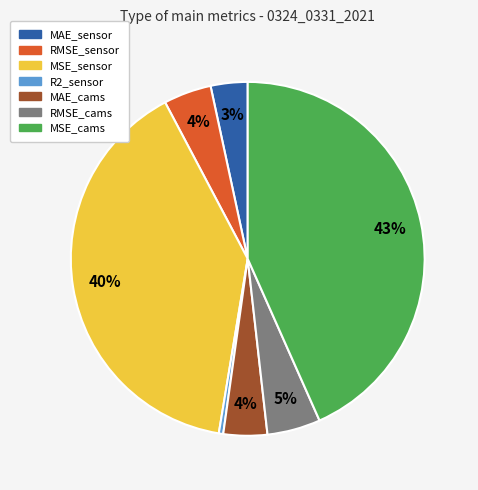

To the nearest percent, what portion does MSE_sensor represent?

40%